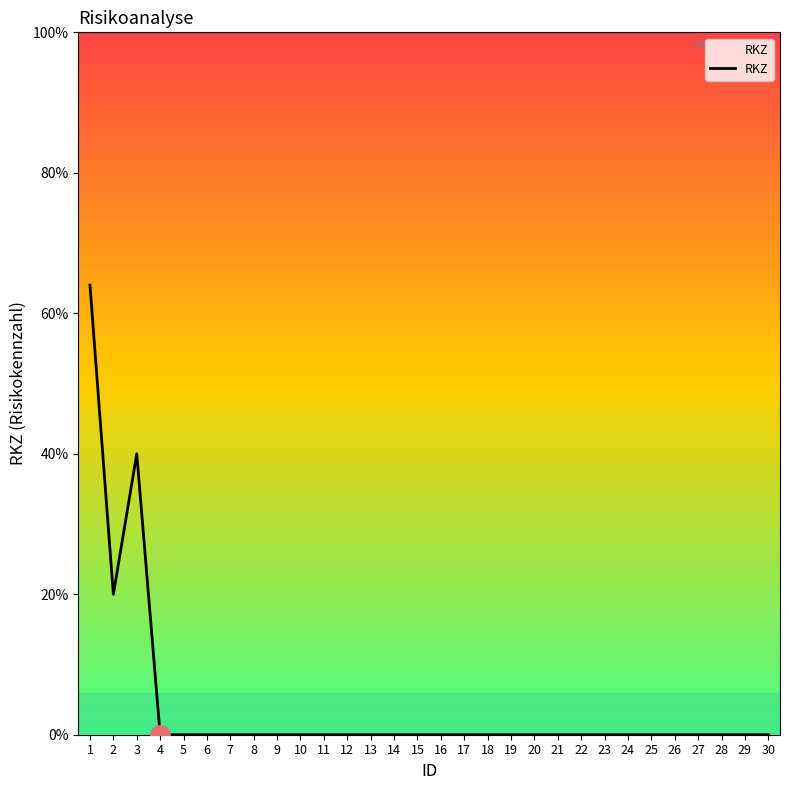

Does the chart have visible grid lines?

No